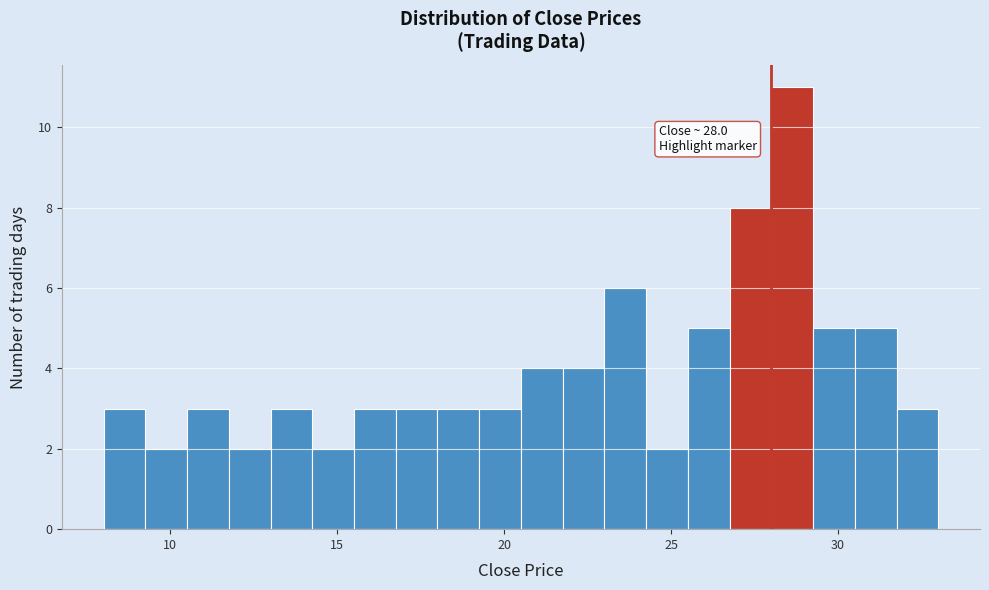

Read against the x-axis, roughly where is the centre of the tallest bar?

28.5